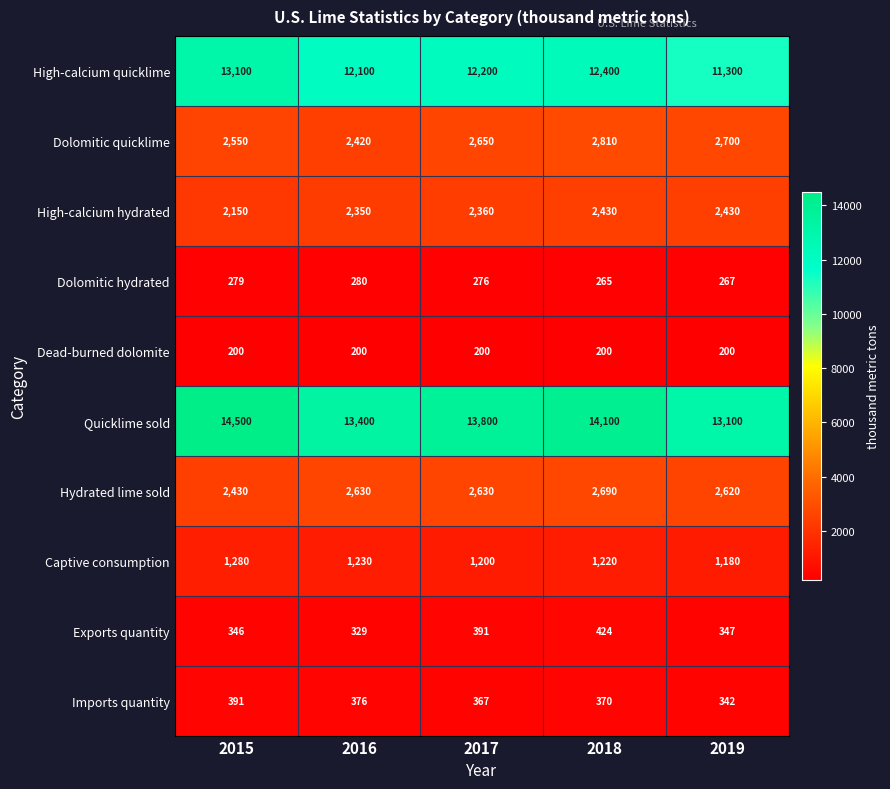

How many values in the Captive consumption series are below 1220?

2